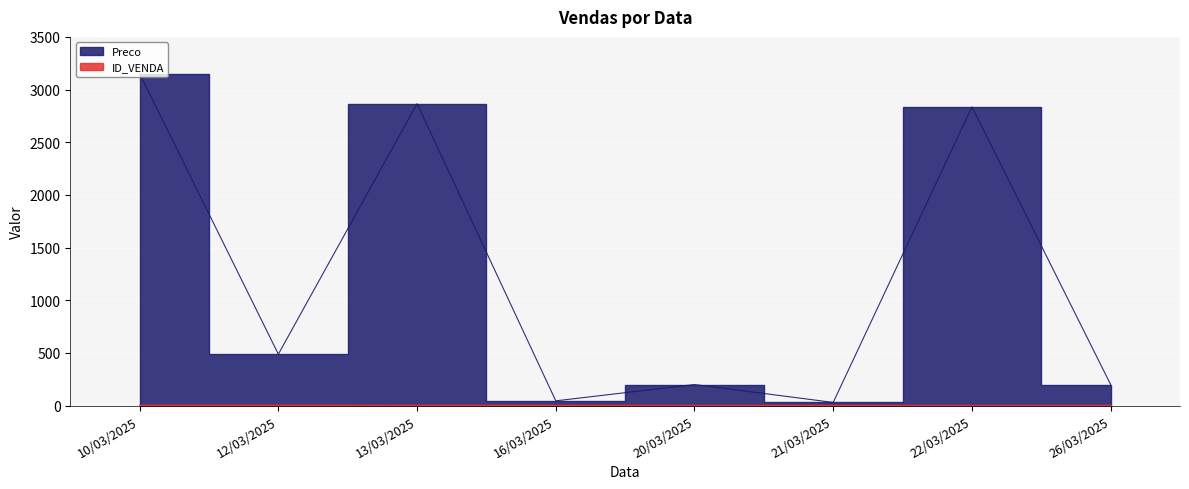

Is the value of ID_VENDA at 26/03/2025 greater than the value of Preco at 16/03/2025?

No